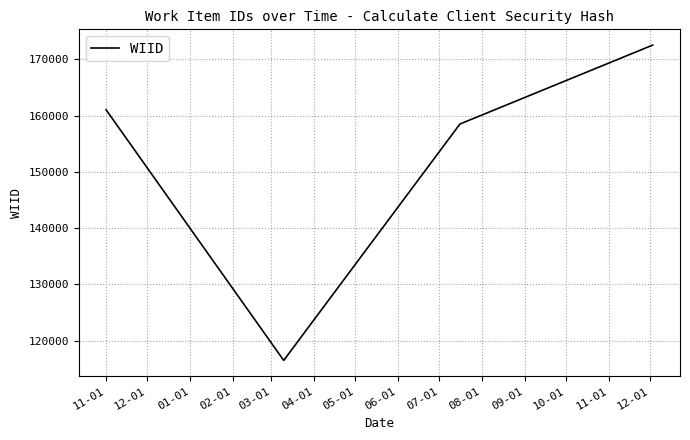

How many interior local valleys (lower than both neighbors) does the data have?

1